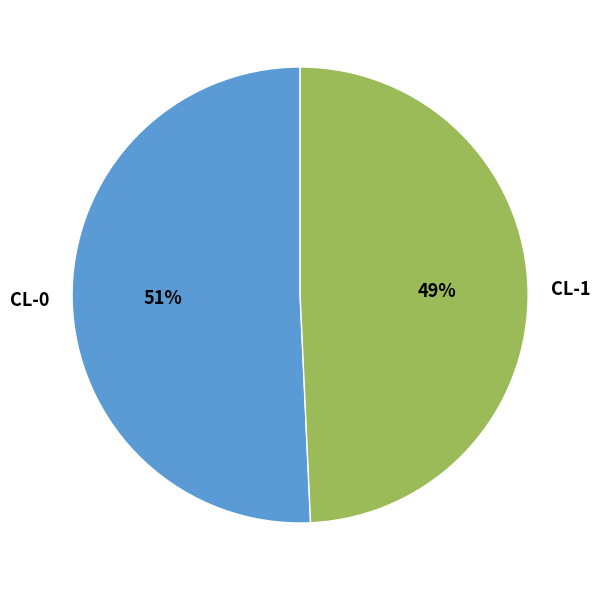

Combined, do CL-1 and CL-0 account for over 50%?

Yes